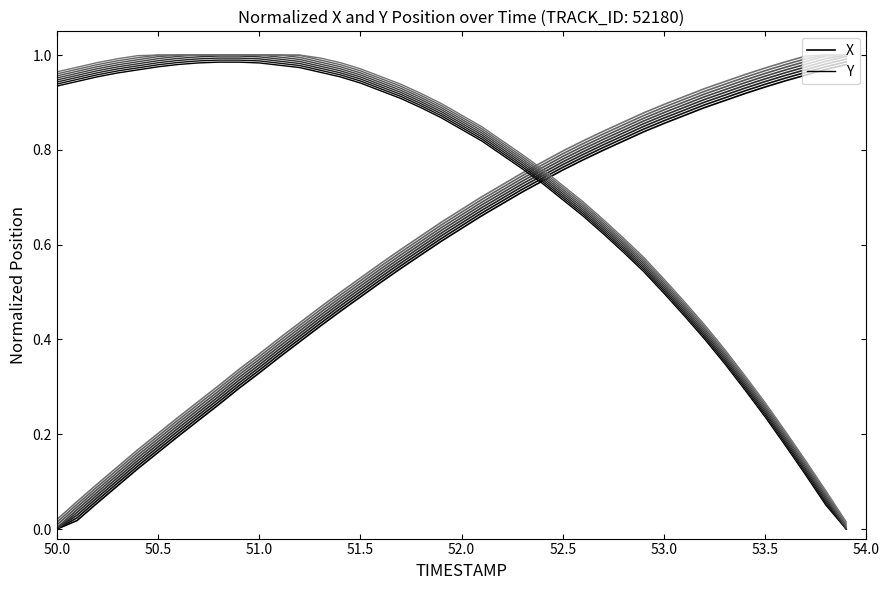

How many lines are shown in the chart?

2